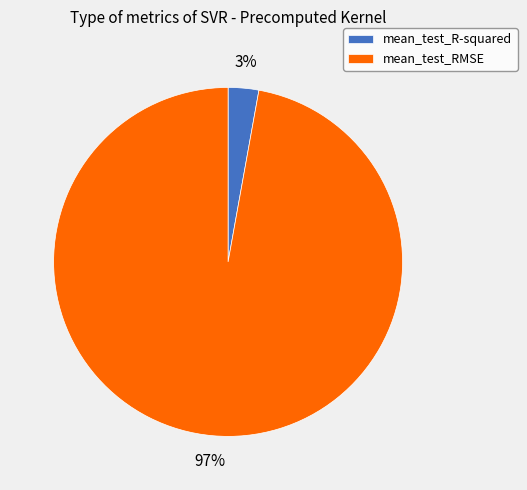

Between mean_test_RMSE and mean_test_R-squared, which is larger?

mean_test_RMSE